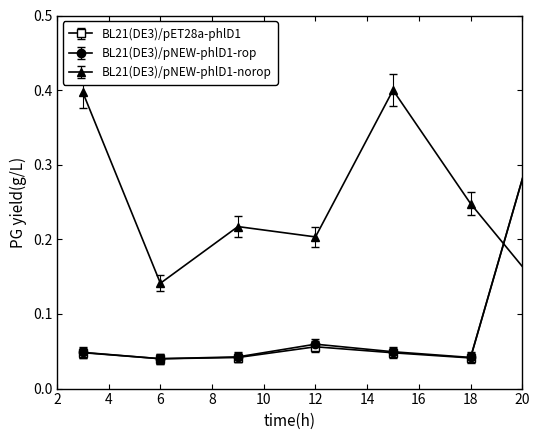

How many interior local valleys does the BL21(DE3)/pNEW-phlD1-rop series have?

3